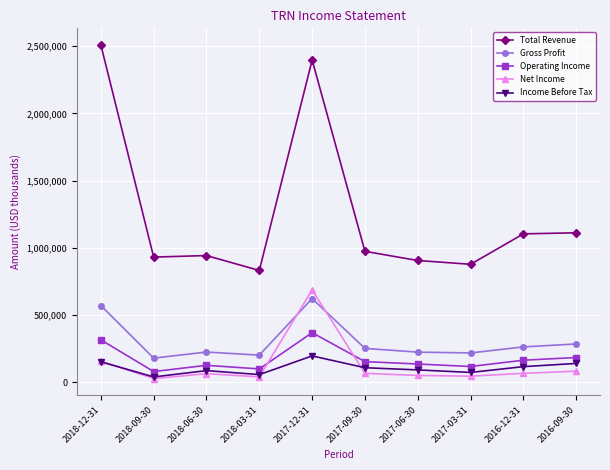

Between 2018-06-30 and 2017-12-31, which series saw the biggest shift?

Total Revenue